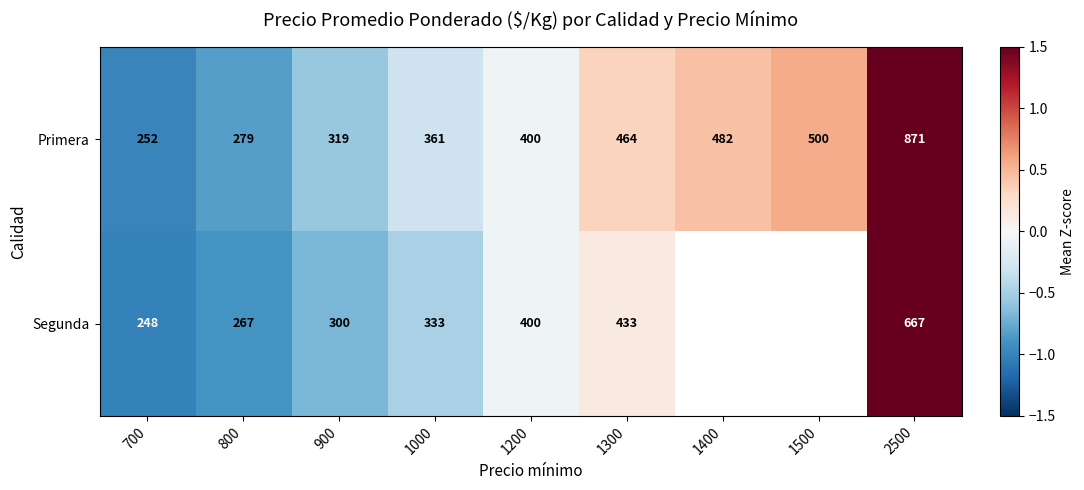

How many series are shown in this chart?

2